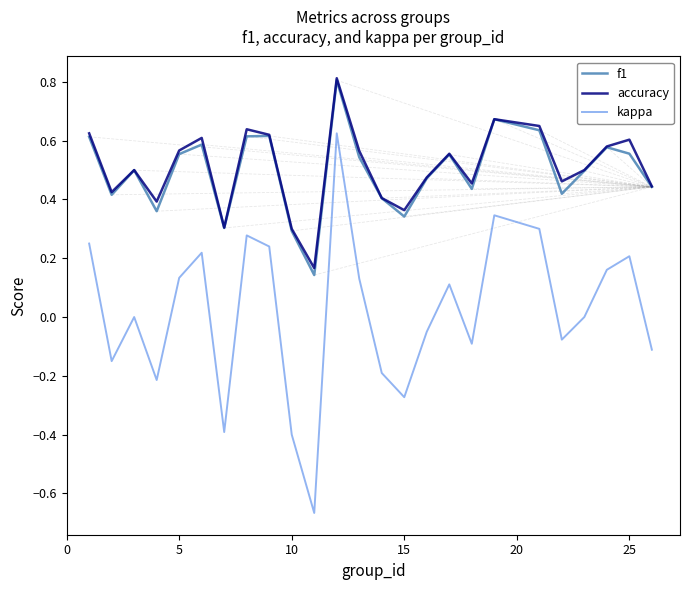

Which series has the largest total across all categories?

accuracy